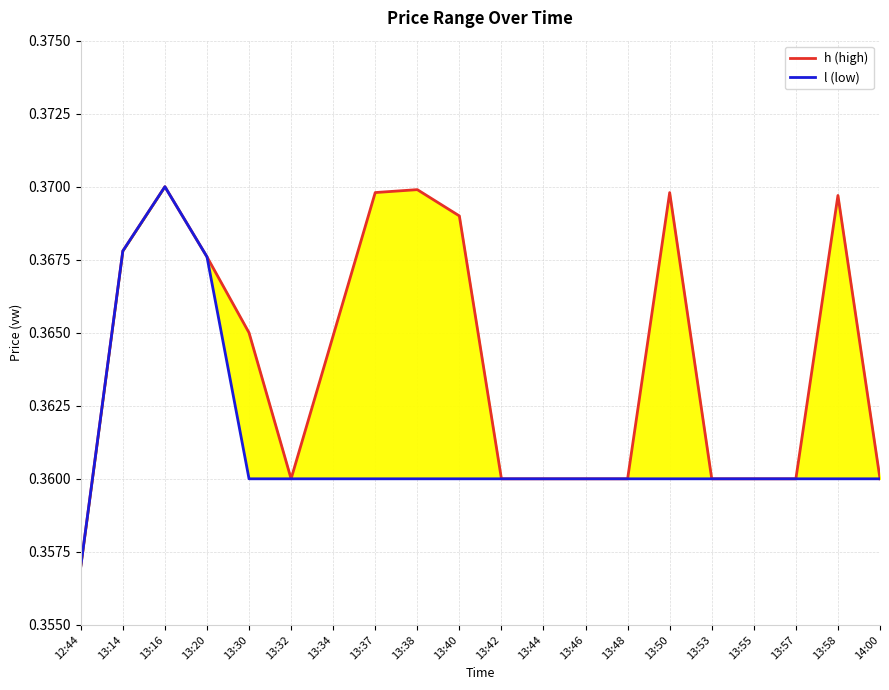

Which category has the highest value in the l (low) series?

13:16